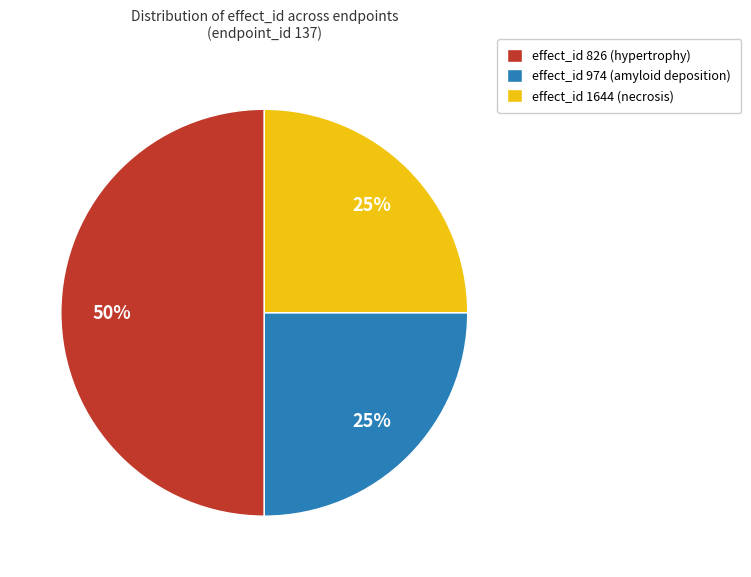

Is the sum of effect_id 1644 (necrosis) and effect_id 826 (hypertrophy) greater than half?

Yes